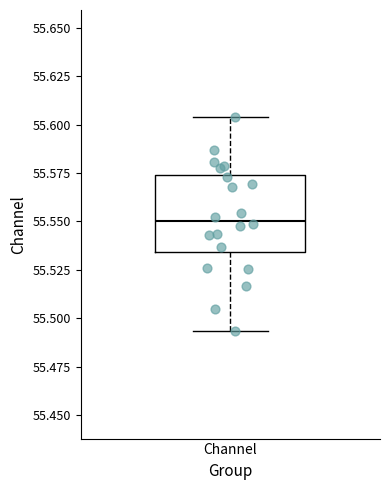

Transcribe this box plot: give where the median line is, the range the box spans, and where the two whiskers end, as read against the y-axis. The values are not printed on the chart, so give them approximately, as read against the axis.

median 55.550, box 55.535 to 55.575, whiskers 55.495 to 55.605